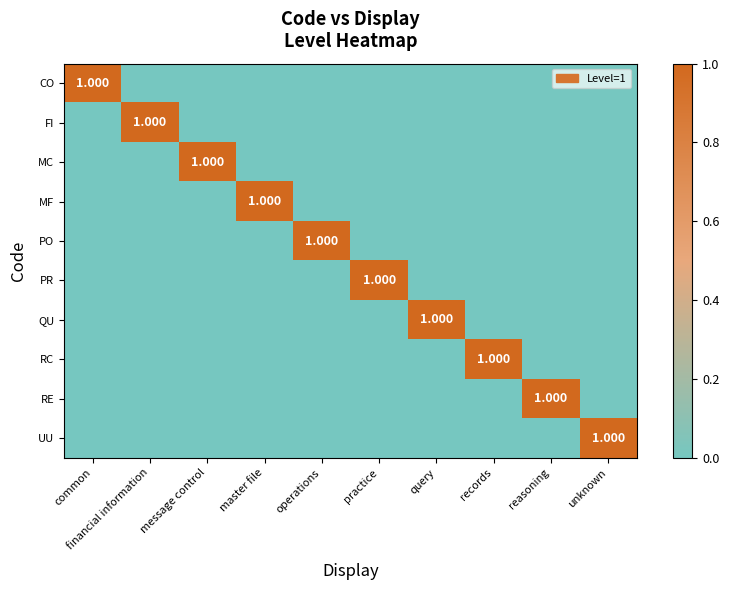

At which category does the chart reach its minimum across all series?

financial information